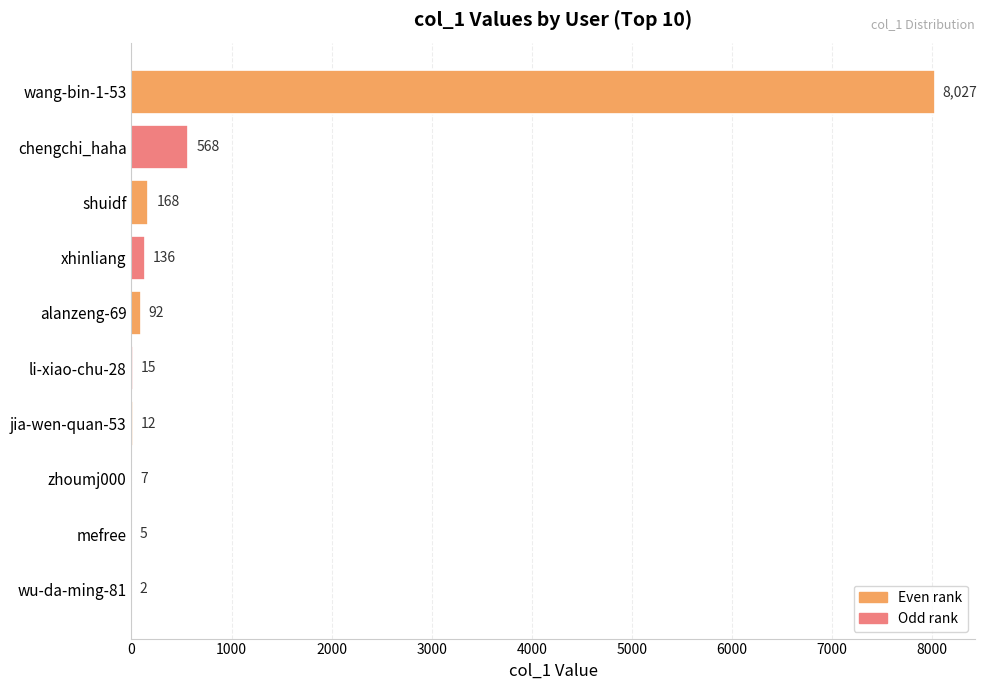

Is it true that the value at mefree is 5?

True